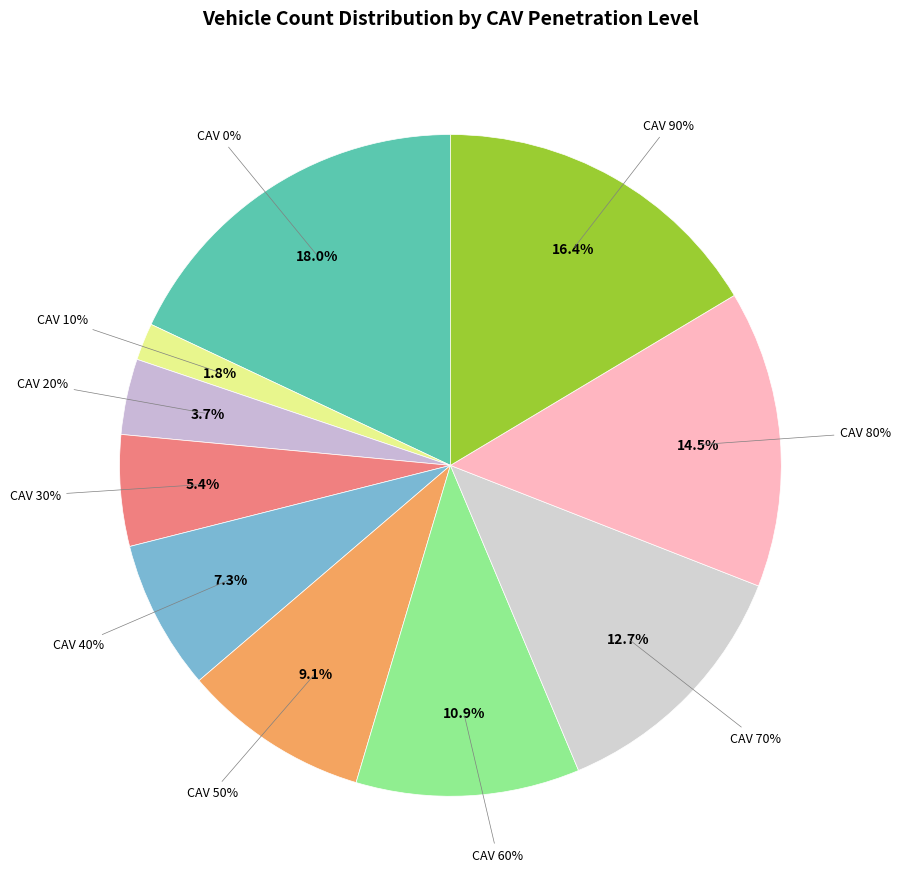

Count the number of slices in the pie.

10